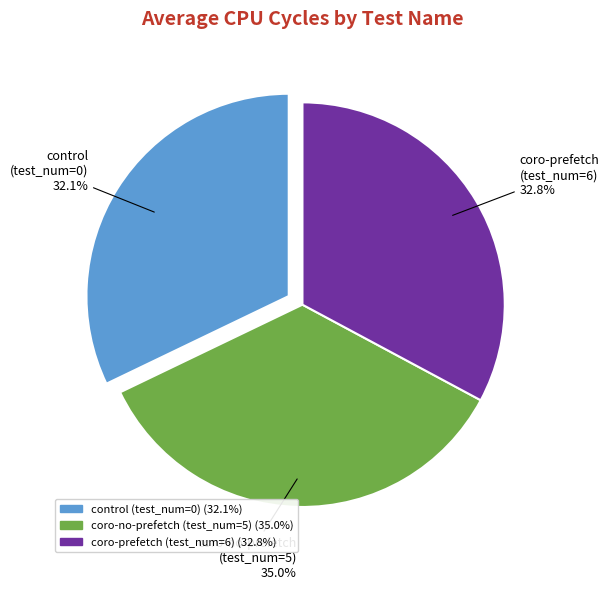

Is there any slice that represents more than half of the pie?

No